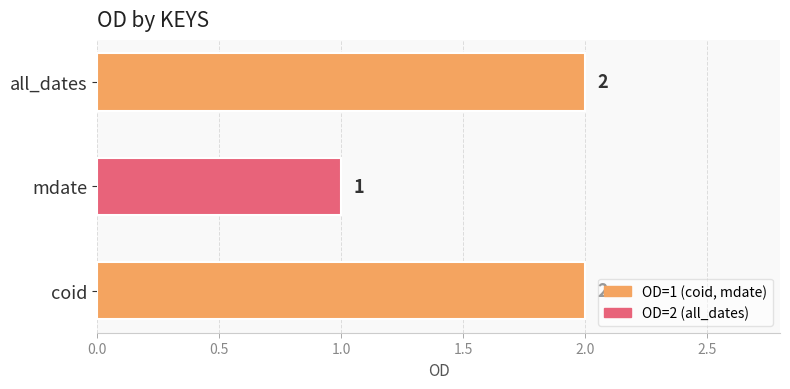

True or false: the data shows 0 at mdate.

False